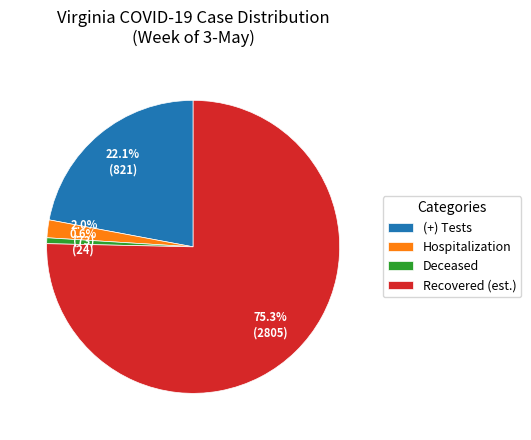

Rank the categories by value from lowest to highest.

Deceased, Hospitalization, (+) Tests, Recovered (est.)